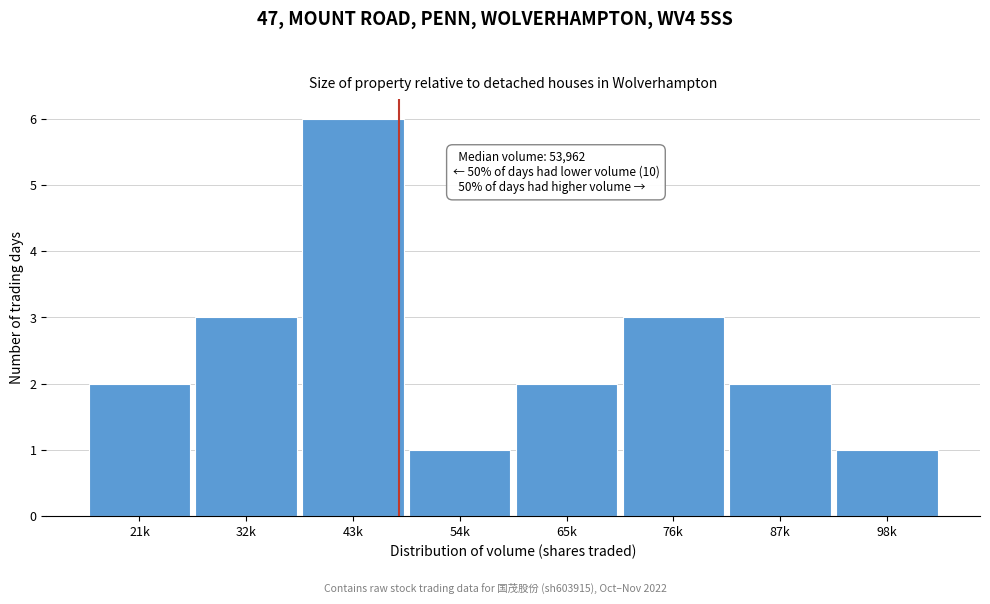

Reading left to right, list all the values displayed in this chart.

21k=2	32k=3	43k=6	54k=1	65k=2	76k=3	87k=2	98k=1